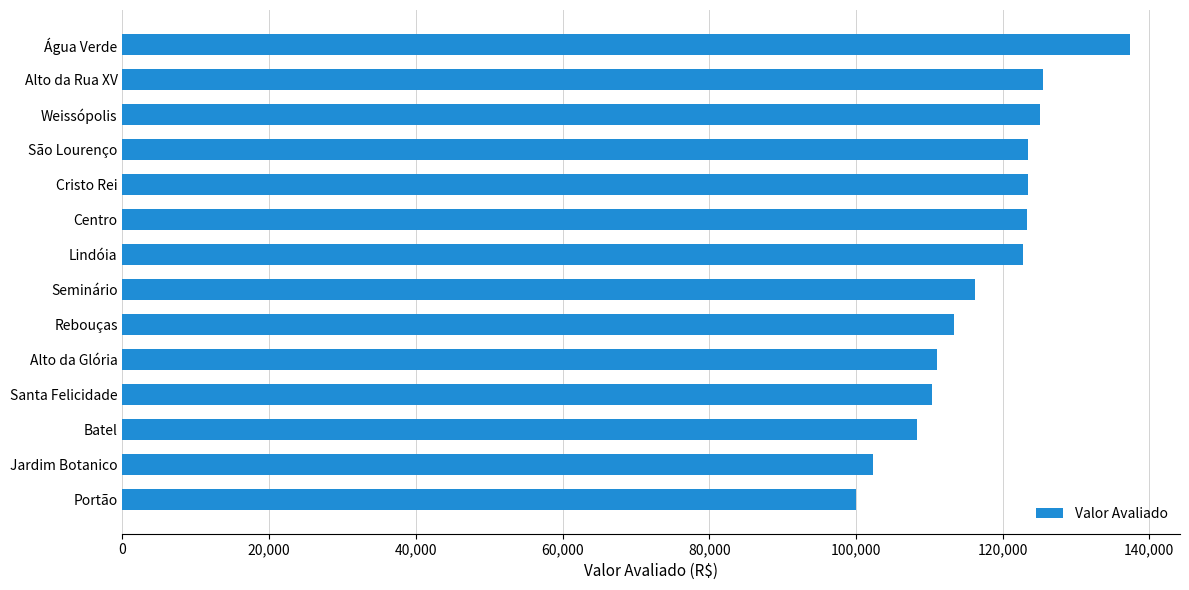

What is the change in value from São Lourenço to Batel?

-15132.5